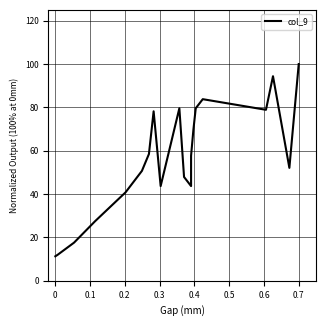

What is the label of the 4th point from the left?

0.3